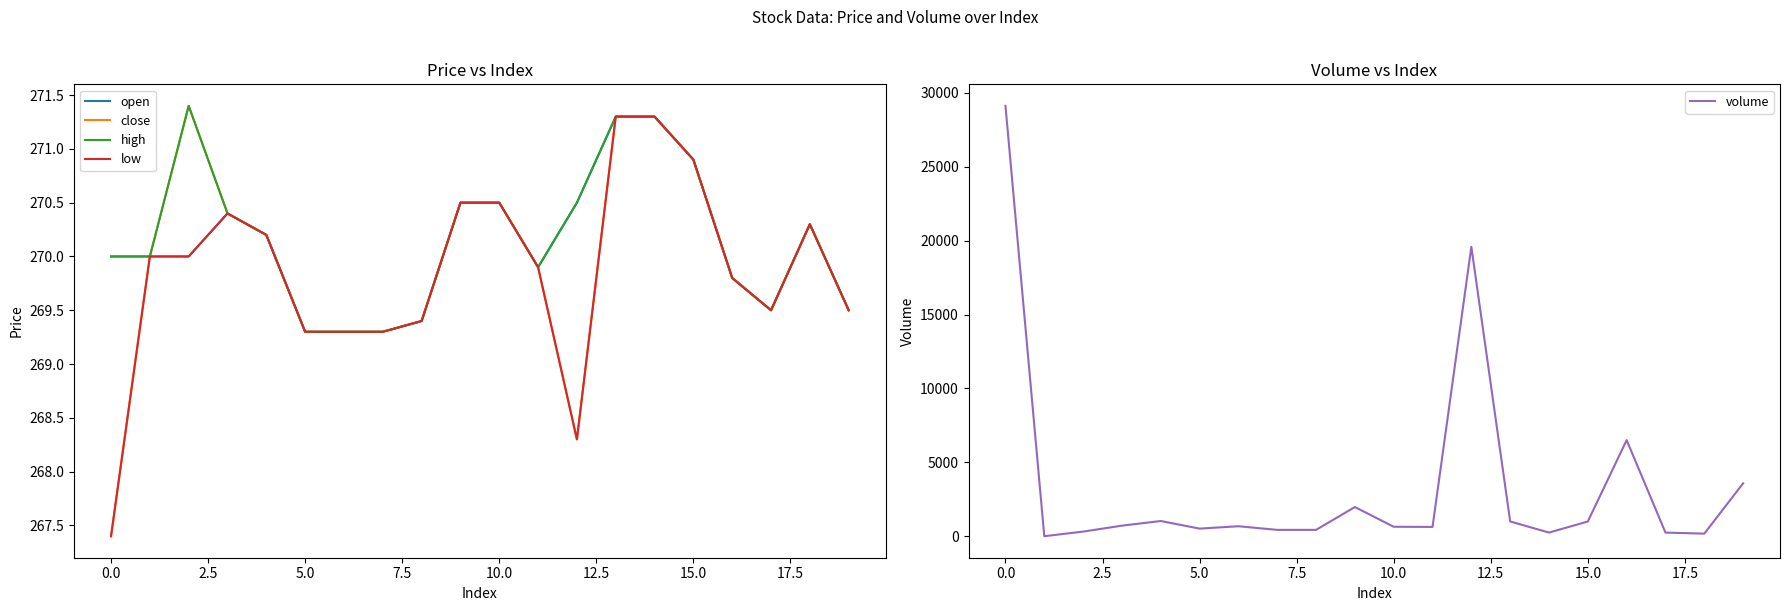

What is the minimum value for high?

269.3